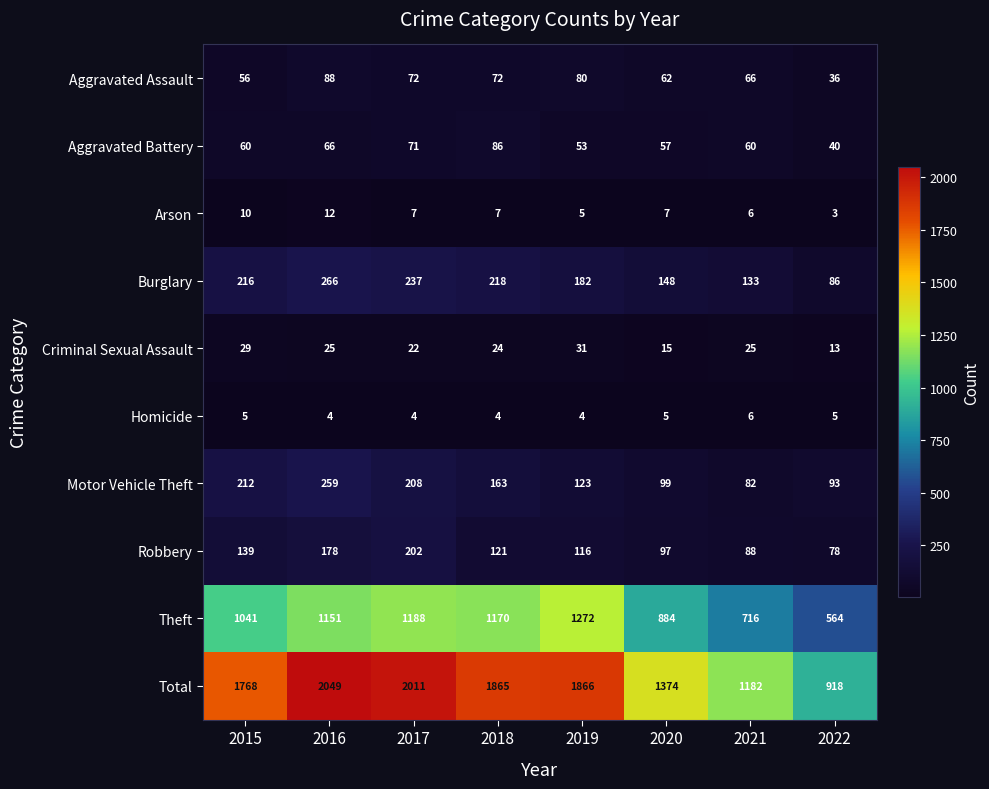

Is it true that Aggravated Battery equals 66 at 2016?

True